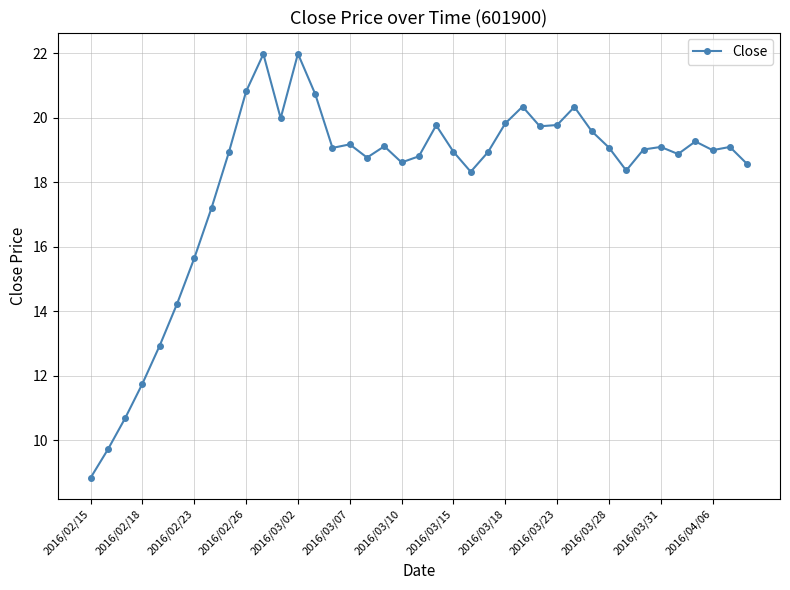

True or false: there are more than 2 points higher than both neighbors.

True